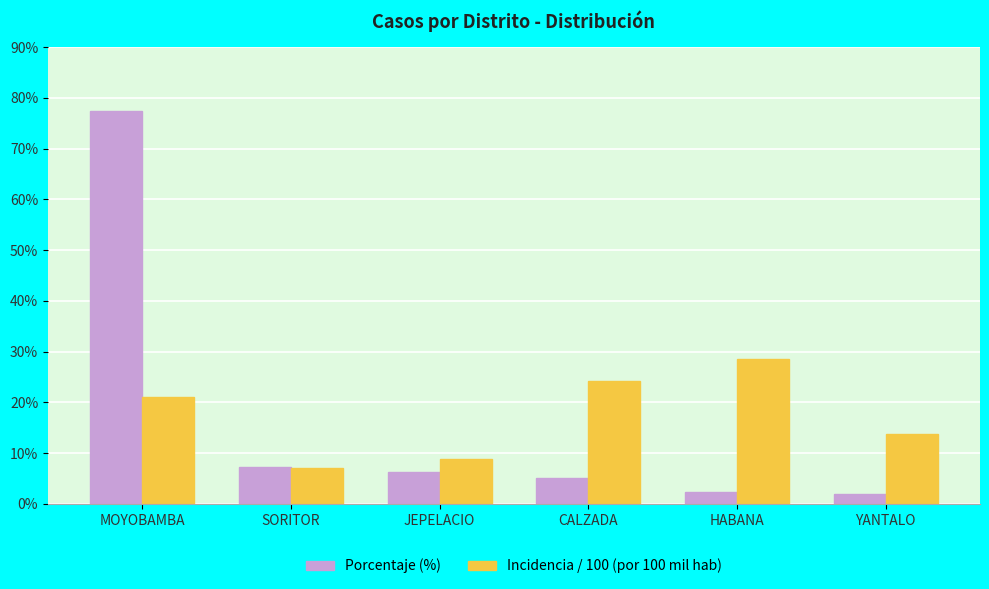

Does the chart contain stacked bars?

No